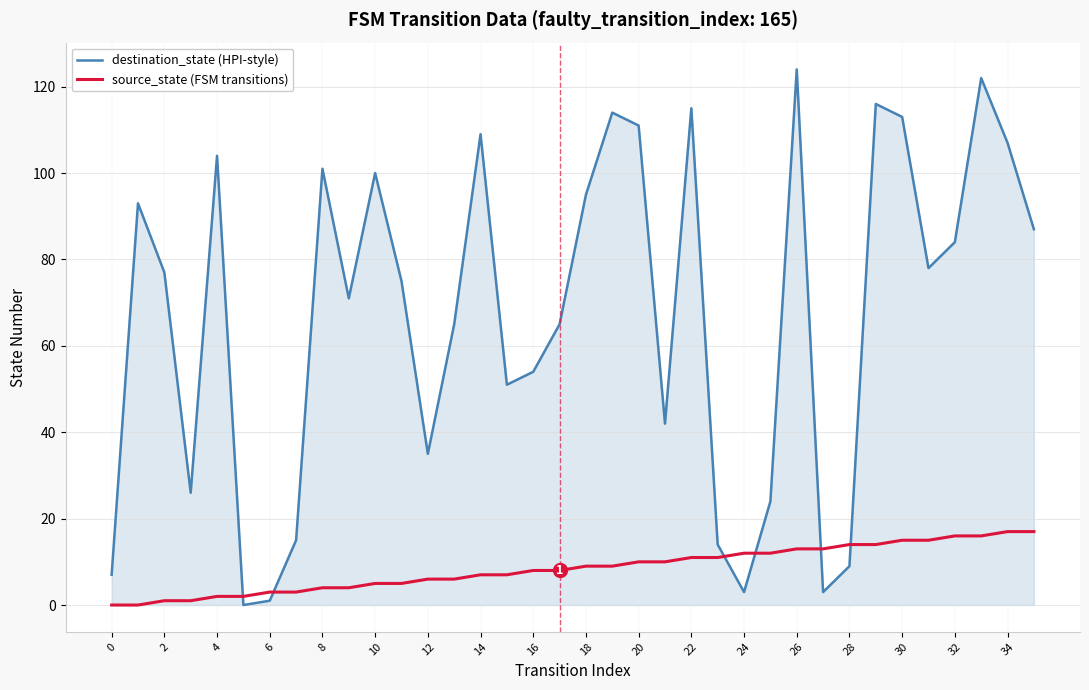

Does the chart have visible grid lines?

Yes